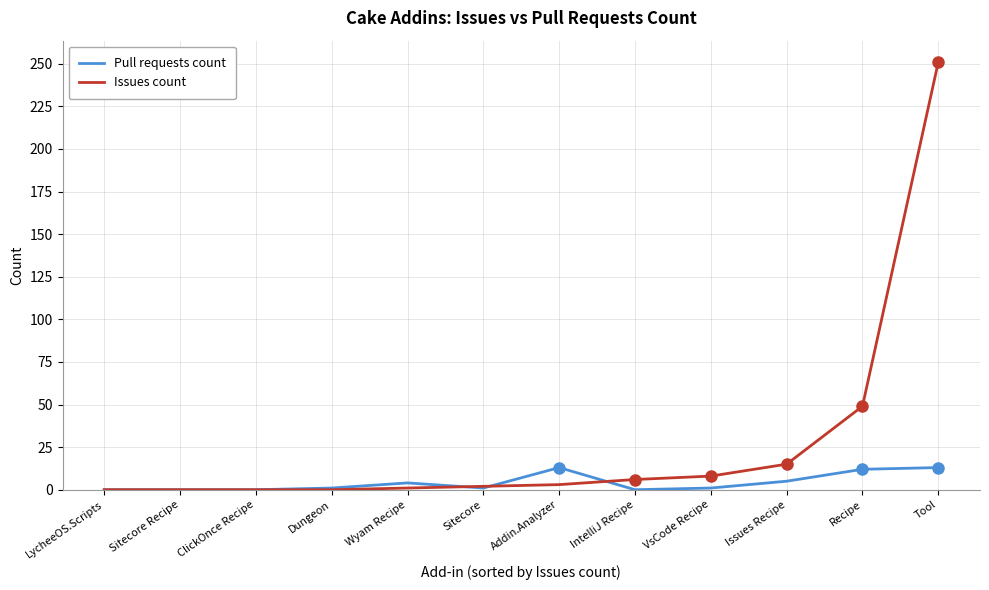

Which series has the largest range (max minus min)?

Issues count